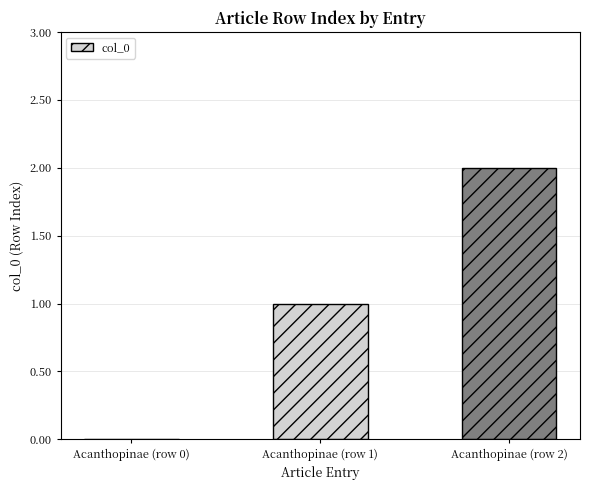

What is the sum of all values?

3